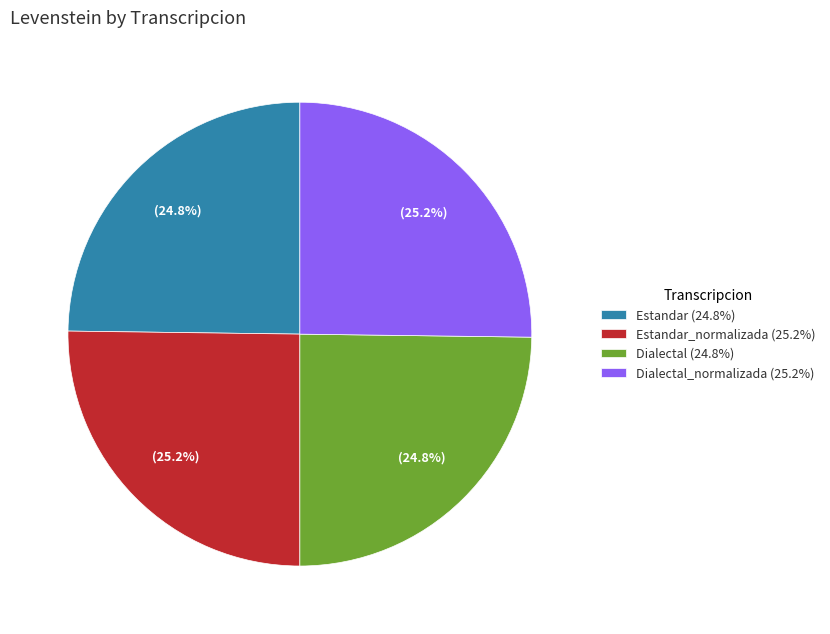

Approximately how many times larger is the value at Dialectal_normalizada (25.2%) compared to Dialectal (24.8%)?

1.0